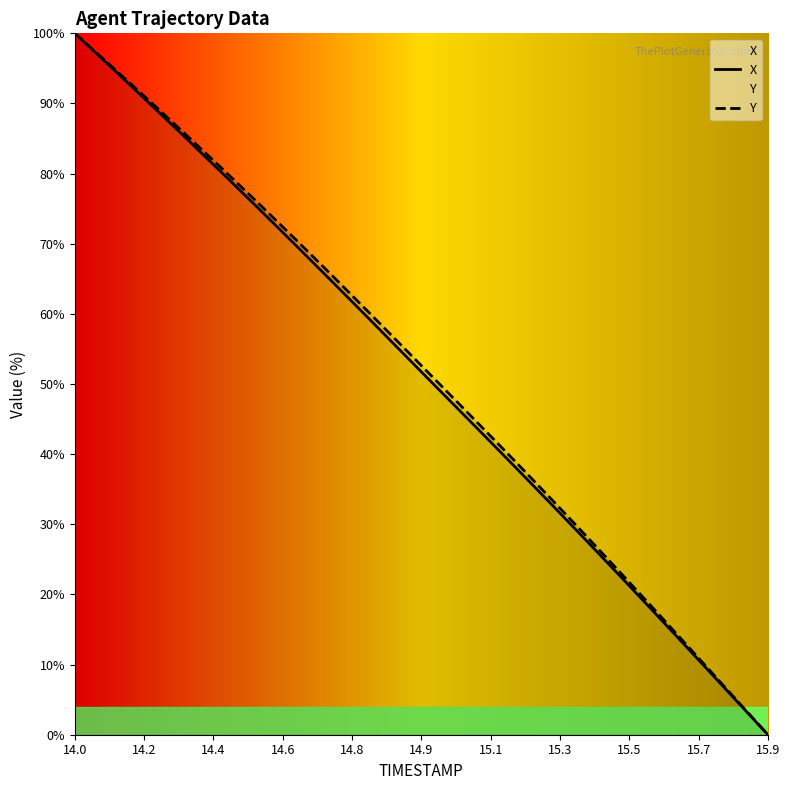

At which category is the sum across all series the highest?

14.0